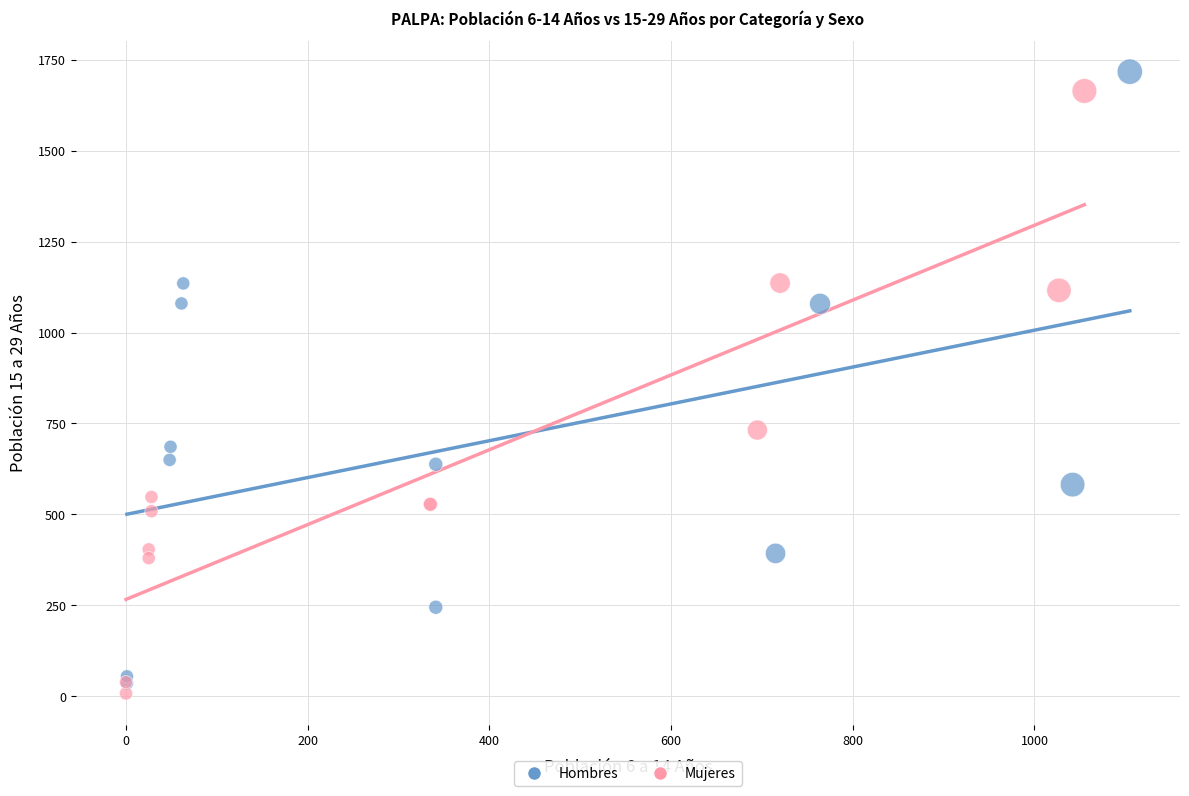

What are all the series names shown in the legend?

Hombres, Mujeres